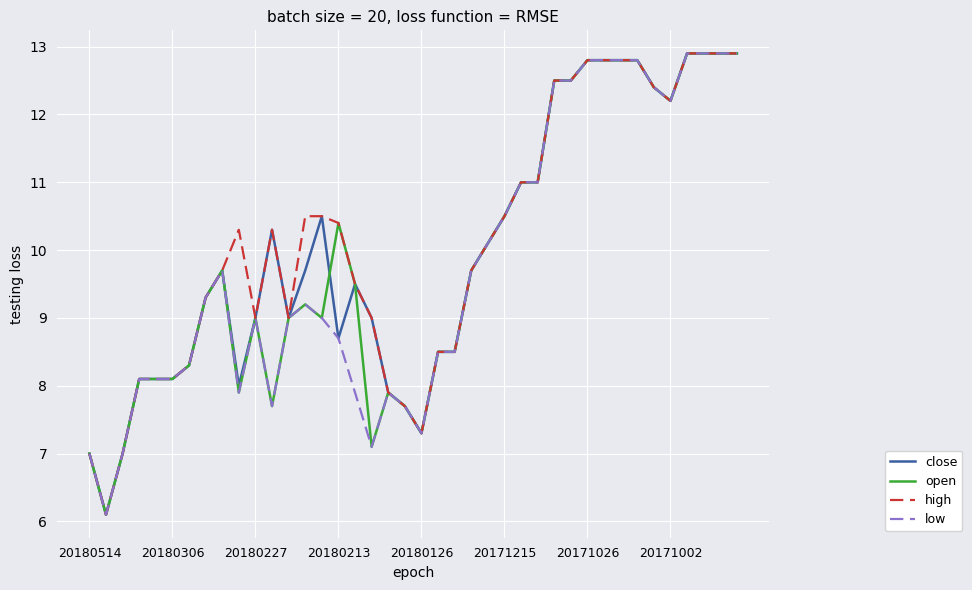

What is the maximum value for open?

12.9